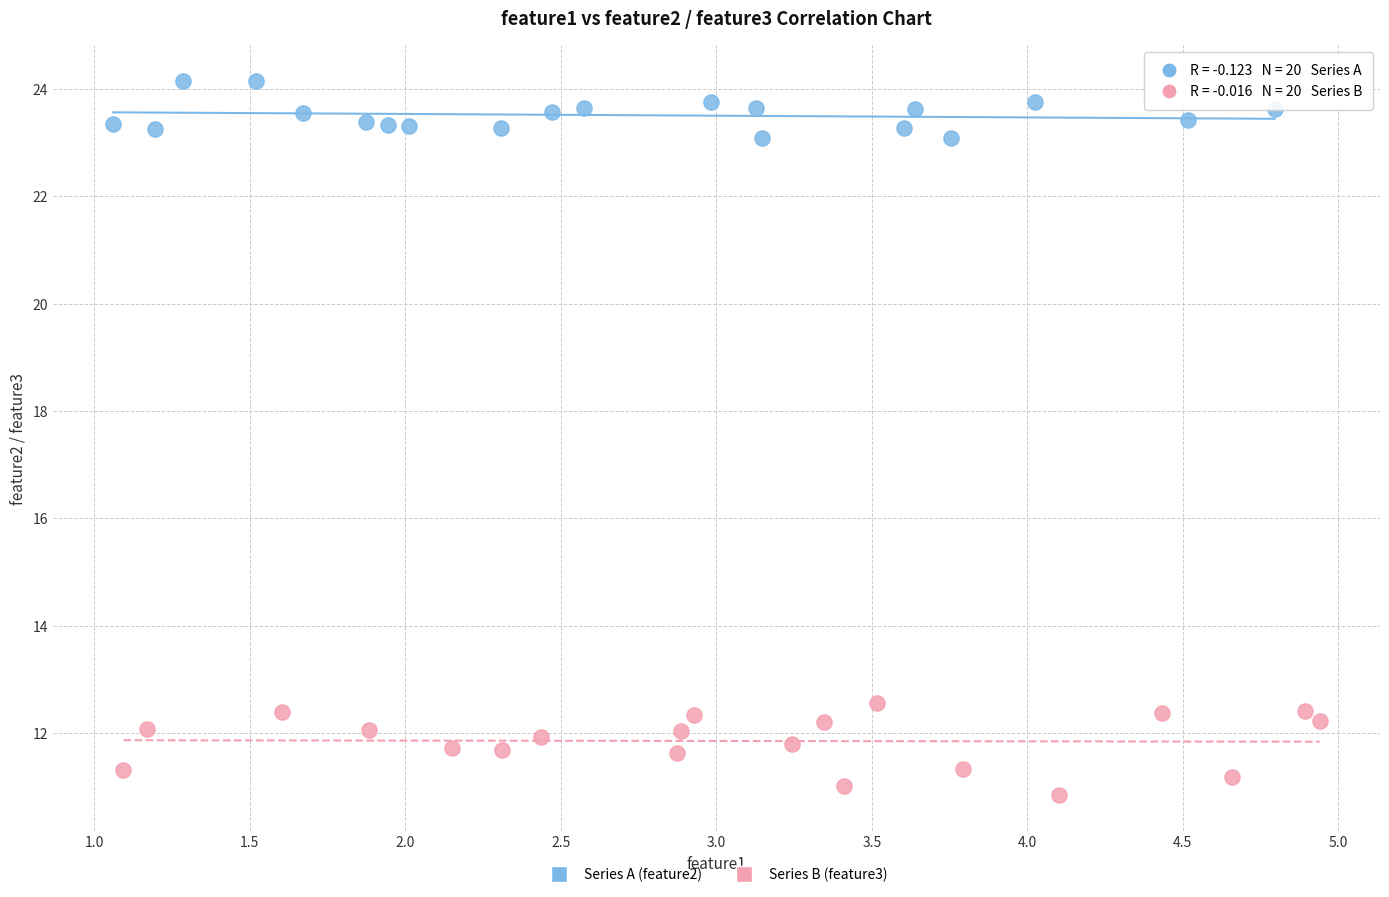

Which series reaches the maximum Y coordinate?

Series A (feature2)